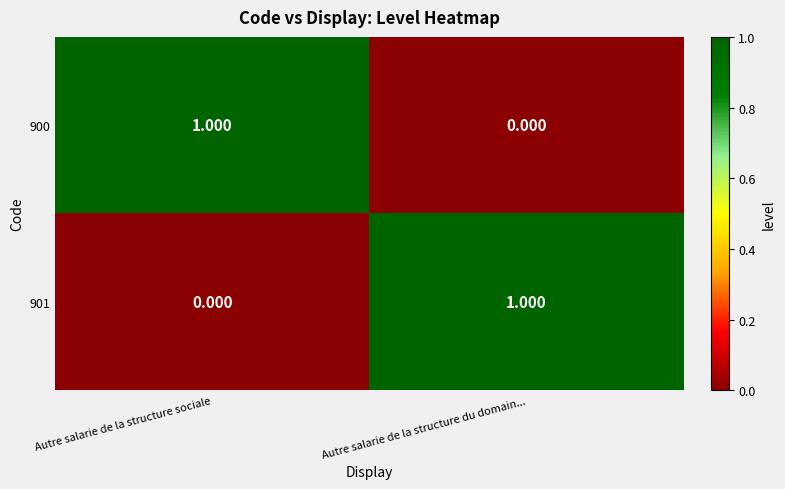

Which category has the highest value in the 900 series?

Autre salarie de la structure sociale